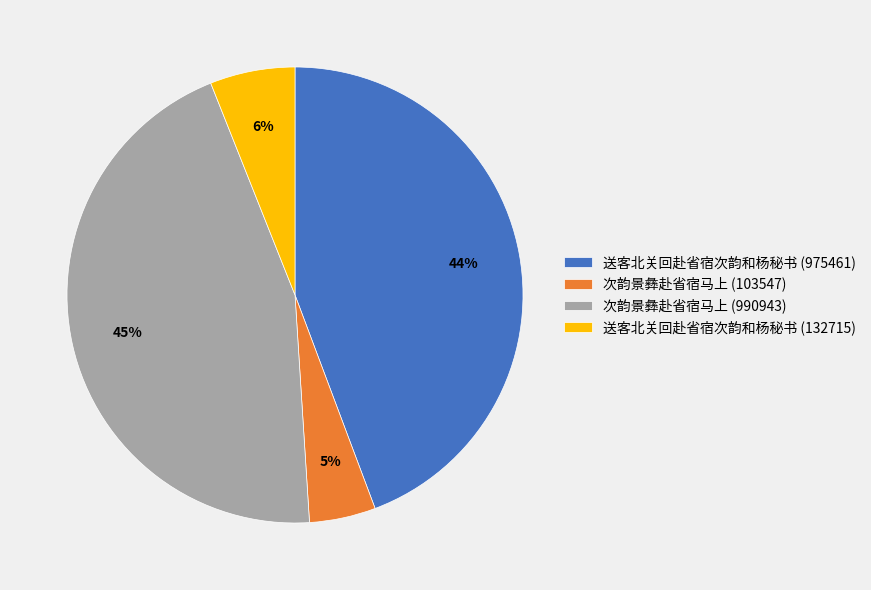

Which has a higher value, 次韵景彝赴省宿马上 (103547) or 送客北关回赴省宿次韵和杨秘书 (132715)?

送客北关回赴省宿次韵和杨秘书 (132715)